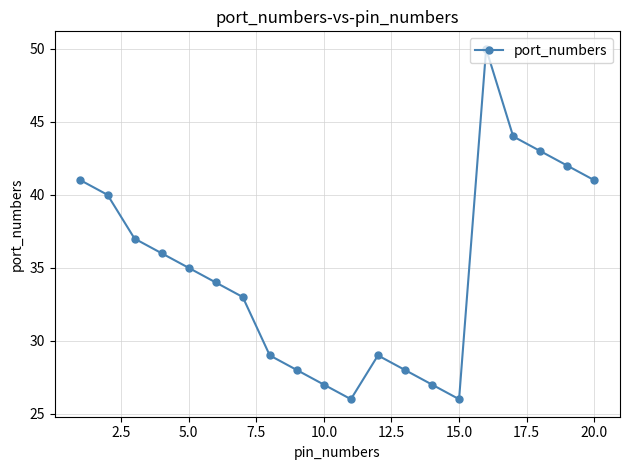

How many values are below 35?

10